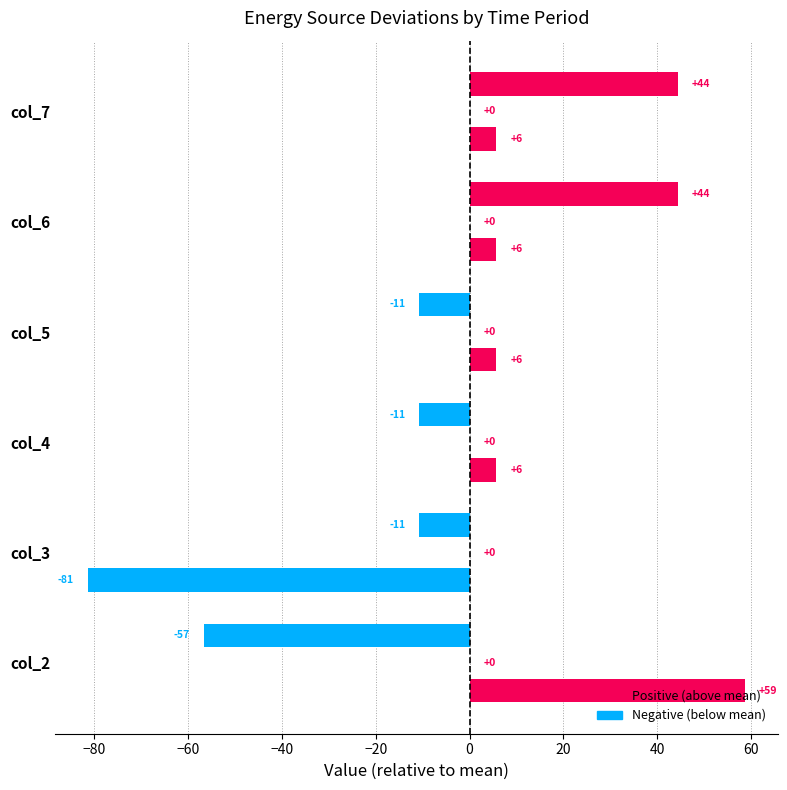

Count the number of data series in this chart.

3